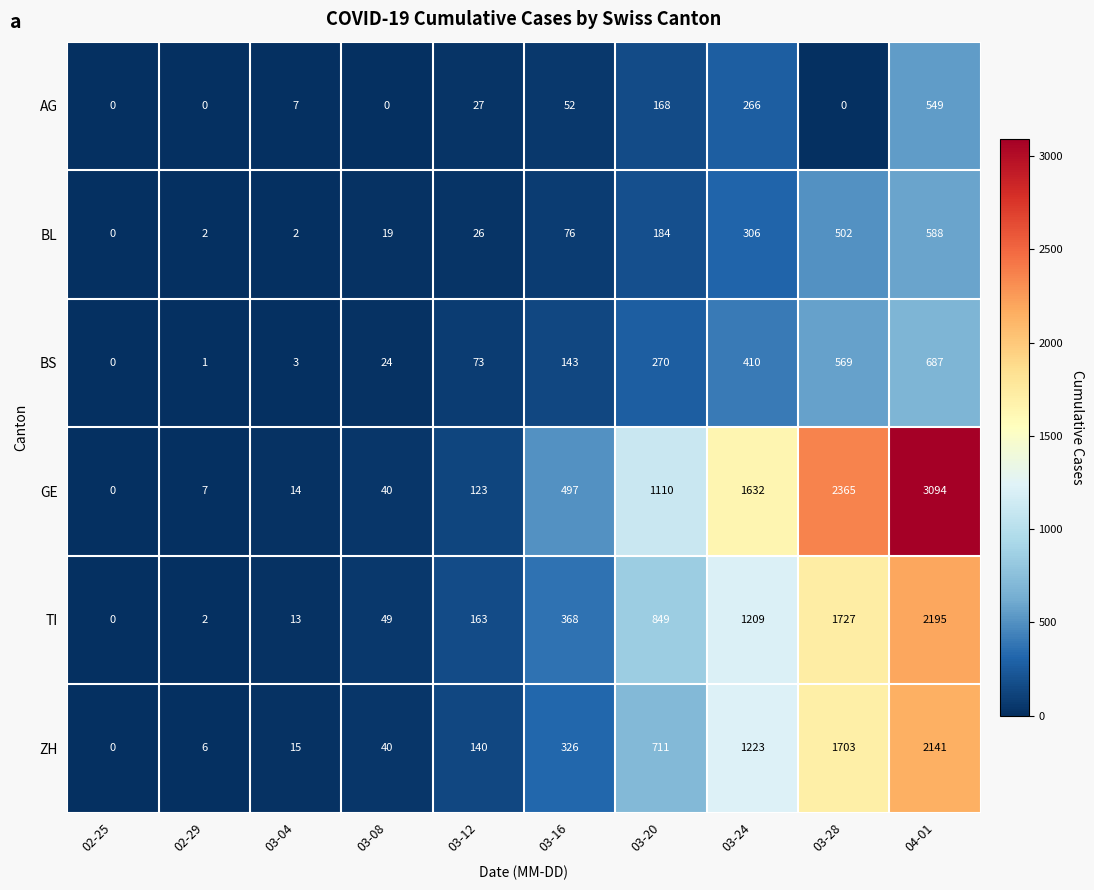

The value of AG at 02-25 is -365. True or false?

False